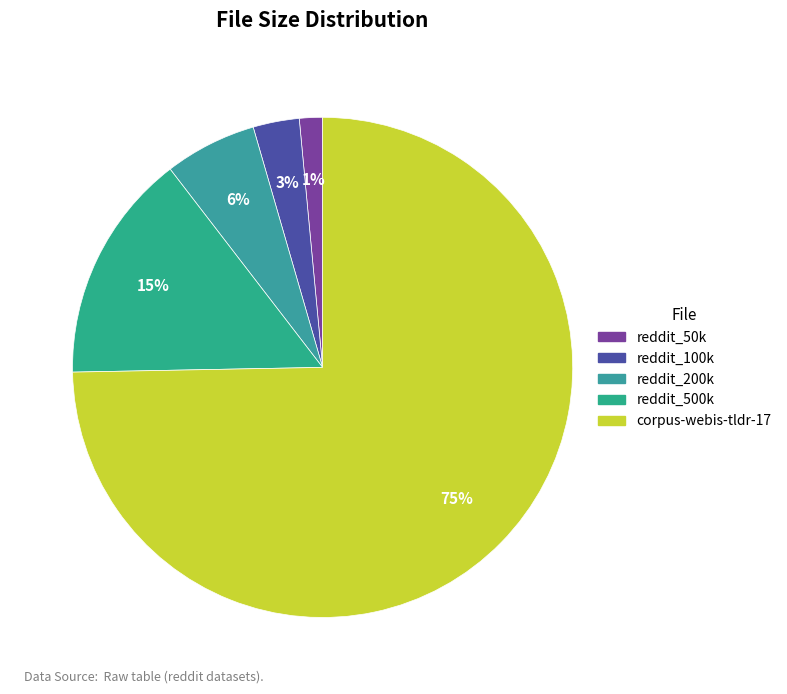

True or false: reddit_500k accounts for 15% of the total.

True